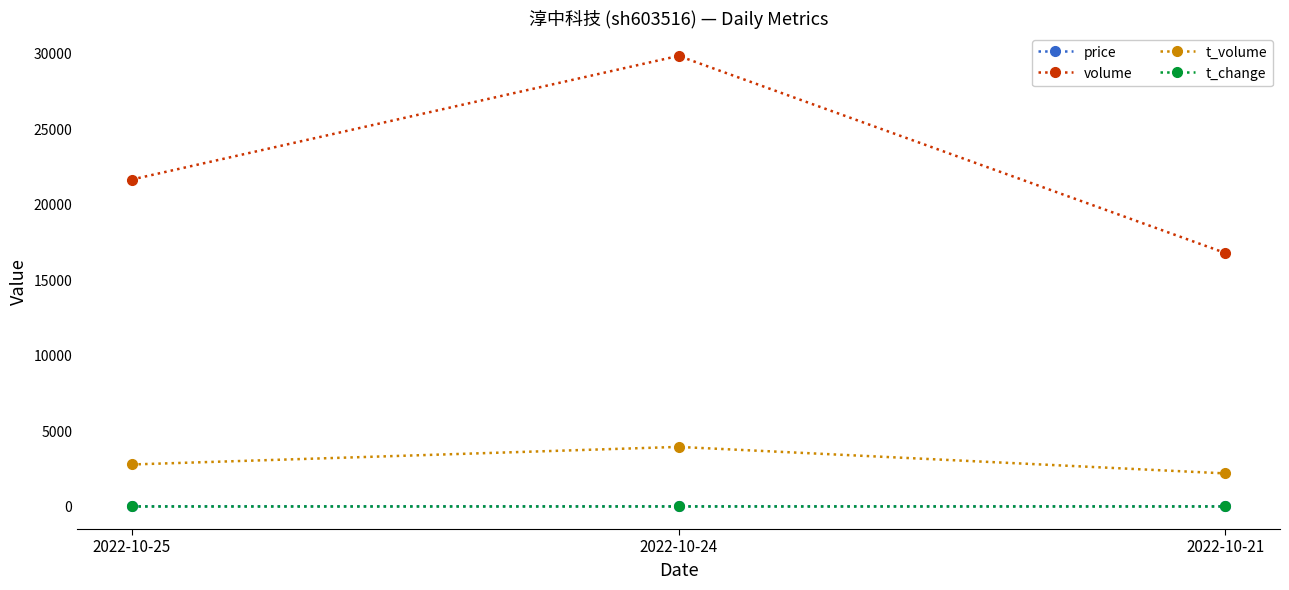

Which series has the widest spread of values?

volume